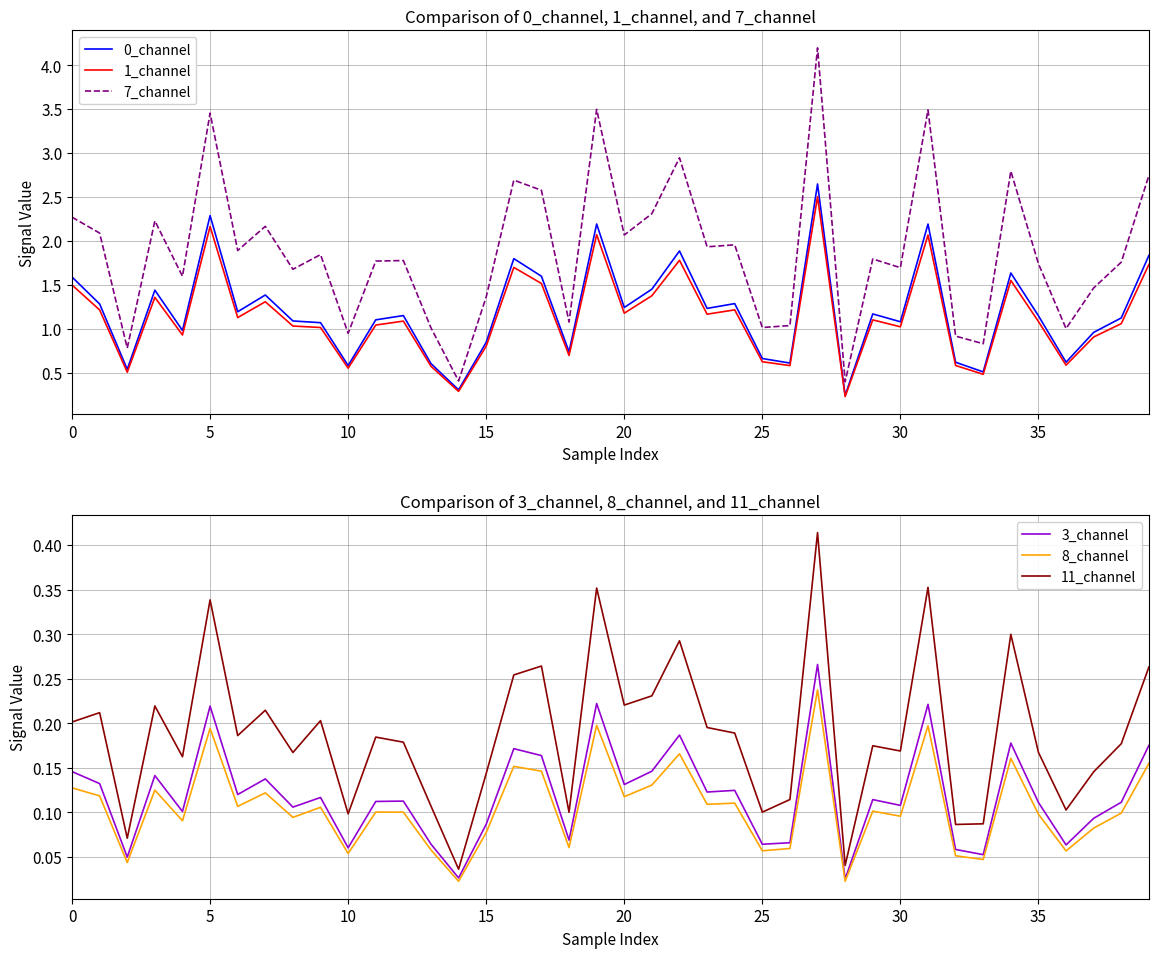

The 1_channel series shows 1.4 at 19. True or false?

False